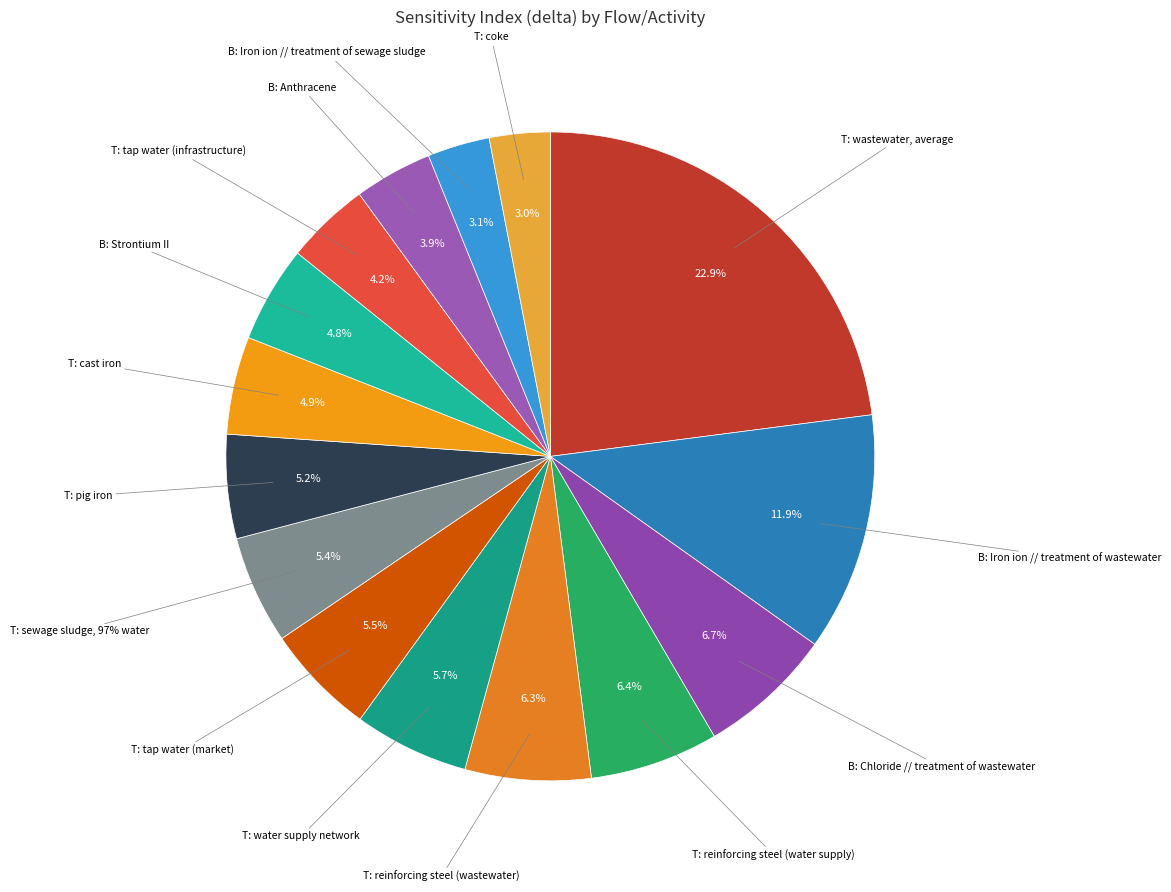

Count the number of slices in the pie.

15